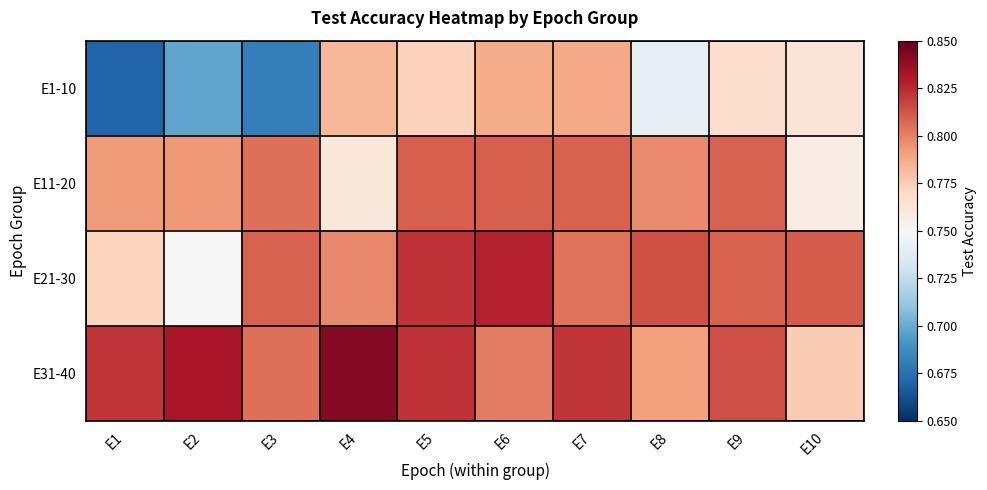

Reading left to right, extract all data points from this chart.

E1-10: E1=0.7	E2=0.7	E3=0.7	E4=0.8	E5=0.8	E6=0.8	E7=0.8	E8=0.7	E9=0.8	E10=0.8
E11-20: E1=0.8	E2=0.8	E3=0.8	E4=0.8	E5=0.8	E6=0.8	E7=0.8	E8=0.8	E9=0.8	E10=0.8
E21-30: E1=0.8	E2=0.8	E3=0.8	E4=0.8	E5=0.8	E6=0.8	E7=0.8	E8=0.8	E9=0.8	E10=0.8
E31-40: E1=0.8	E2=0.8	E3=0.8	E4=0.8	E5=0.8	E6=0.8	E7=0.8	E8=0.8	E9=0.8	E10=0.8